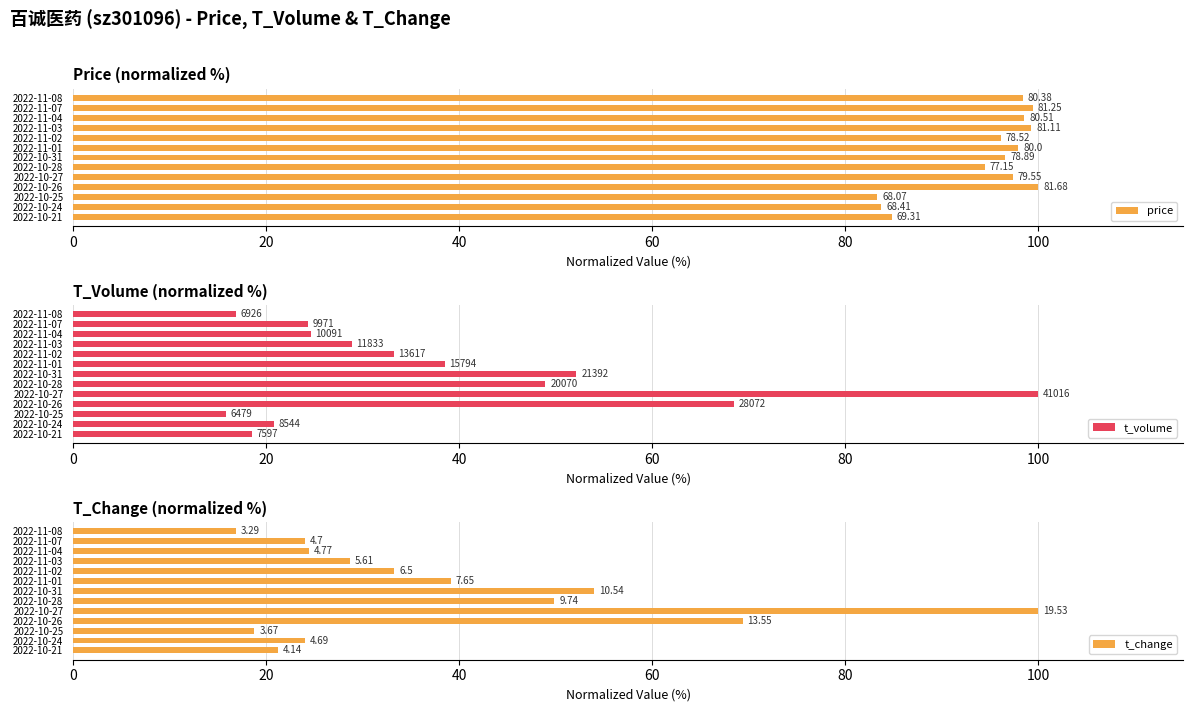

How many values in the t_change series exceed 28?

7